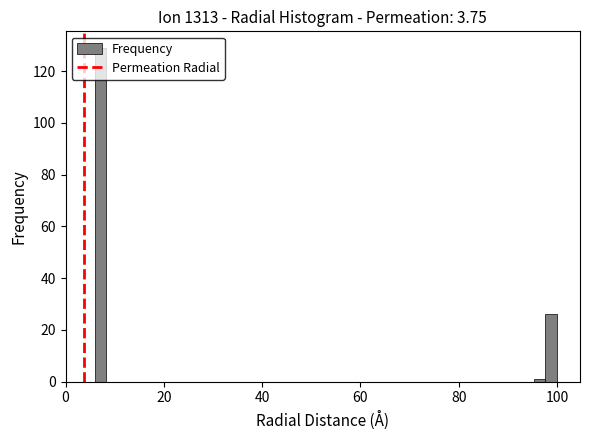

Read against the x-axis, roughly where is the centre of the tallest bar?

8